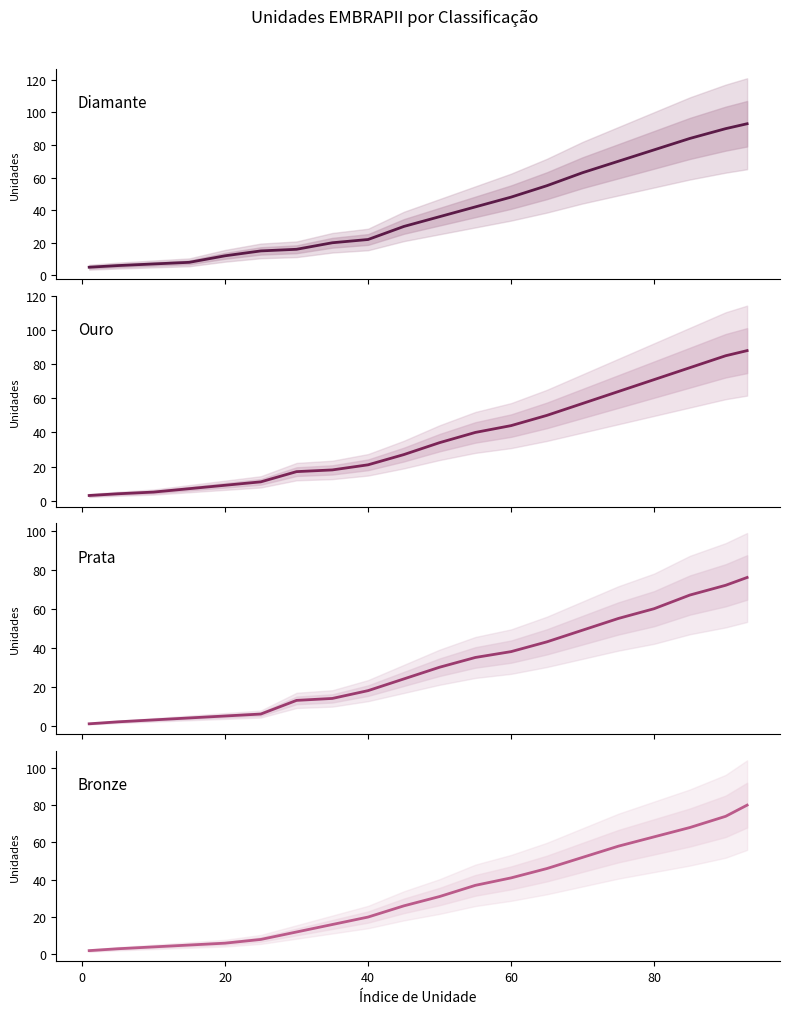

What is the value of the Diamante point at the 4th from the left?

8